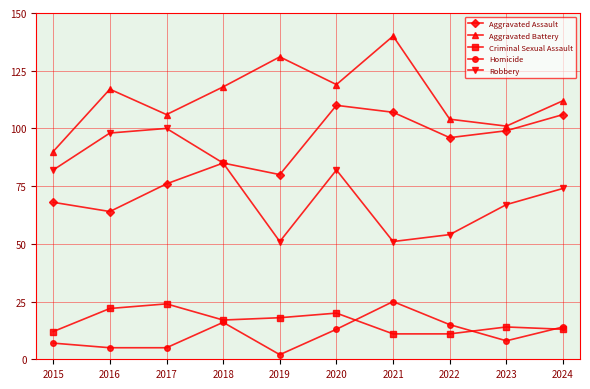

What is the sum of all Aggravated Battery values?

1138